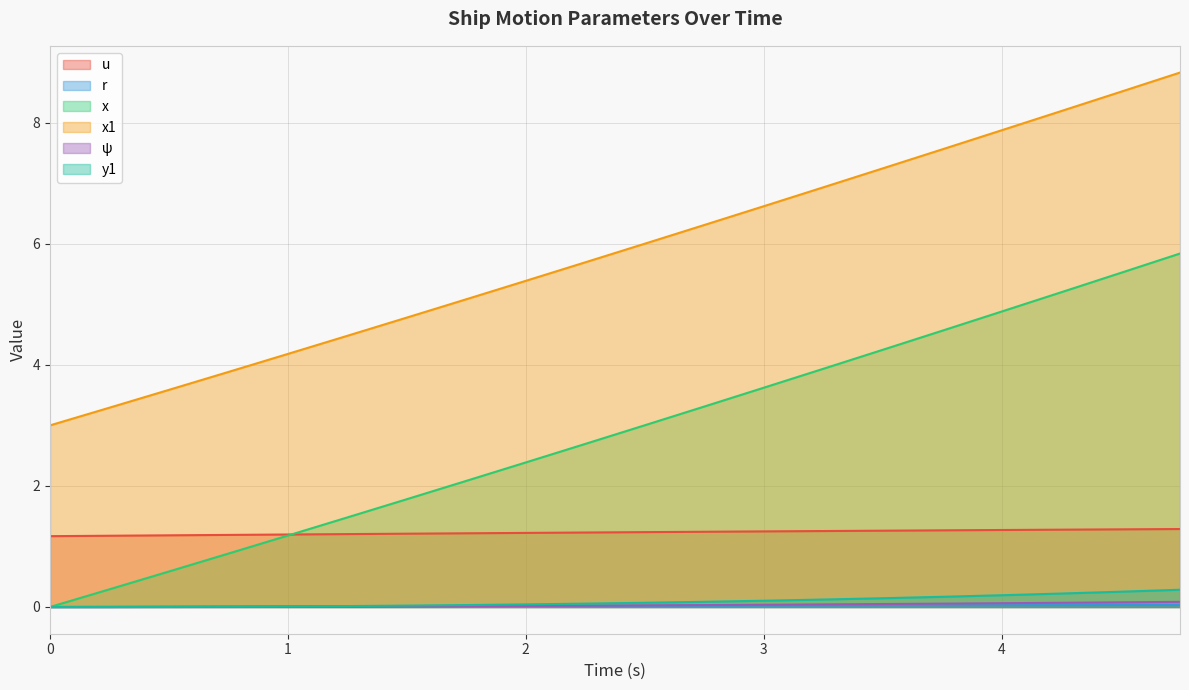

What is the sum of all x1 values?

117.4